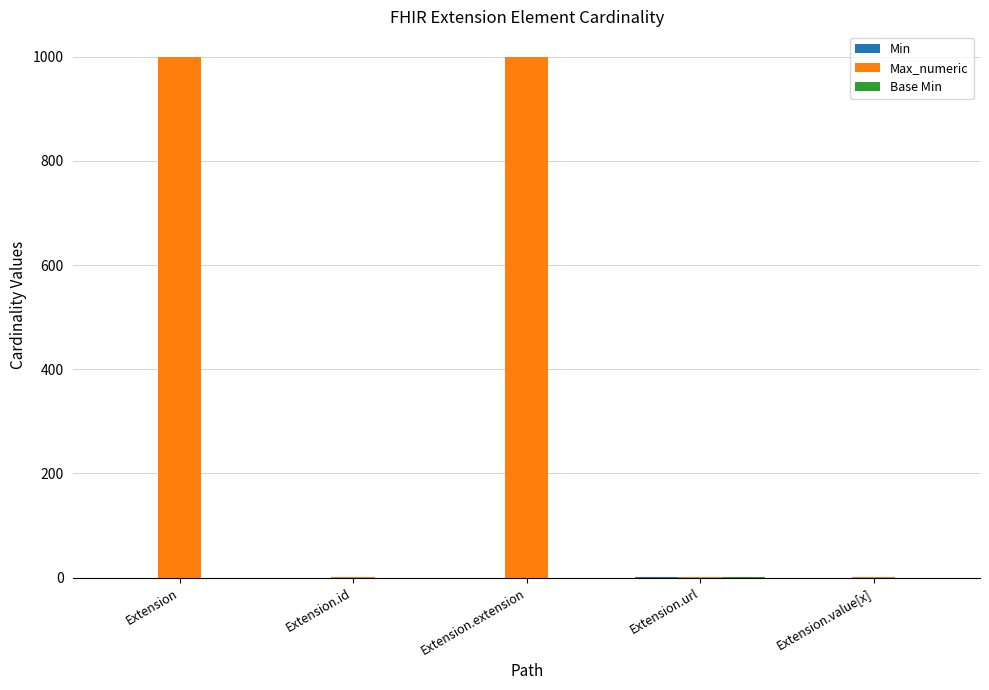

Is it true that Max_numeric equals 1508 at Extension.extension?

False